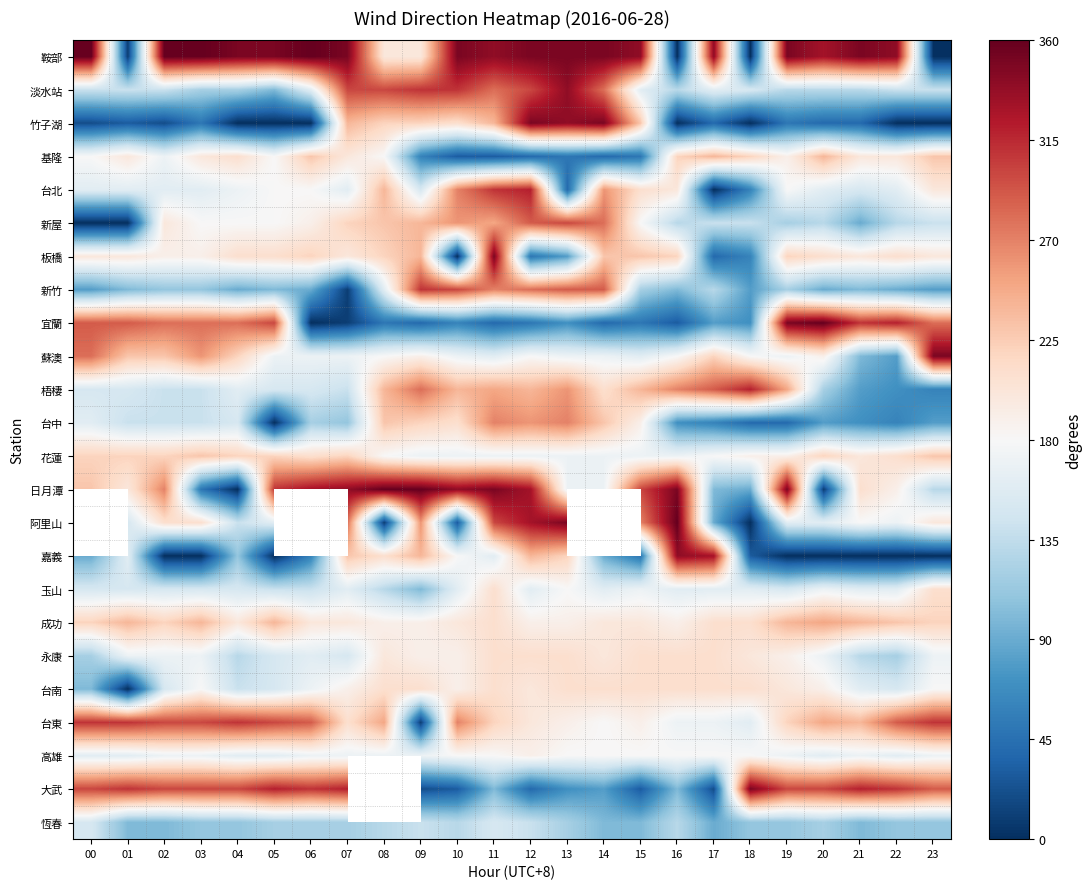

List the series in order of their peak value, highest first.

鞍部, 宜蘭, 日月潭, 竹子湖, 板橋, 蘇澳, 淡水站, 台北, 新竹, 阿里山, 大武, 嘉義, 梧棲, 台東, 新屋, 台中, 成功, 基隆, 花蓮, 玉山, 永康, 台南, 高雄, 恆春